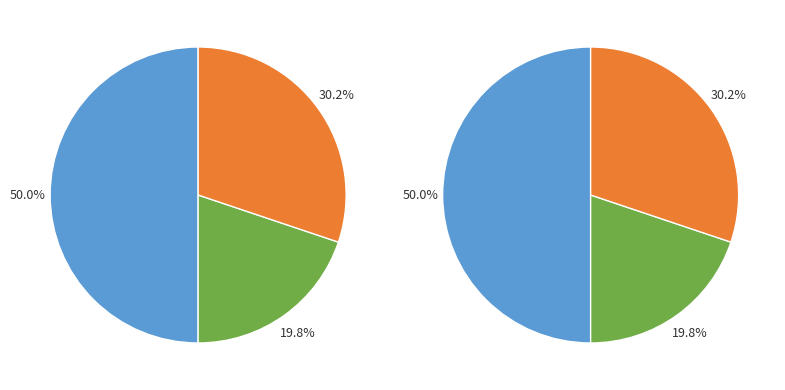

To the nearest percent, what percentage of the pie is sn_hv_mva?

50%